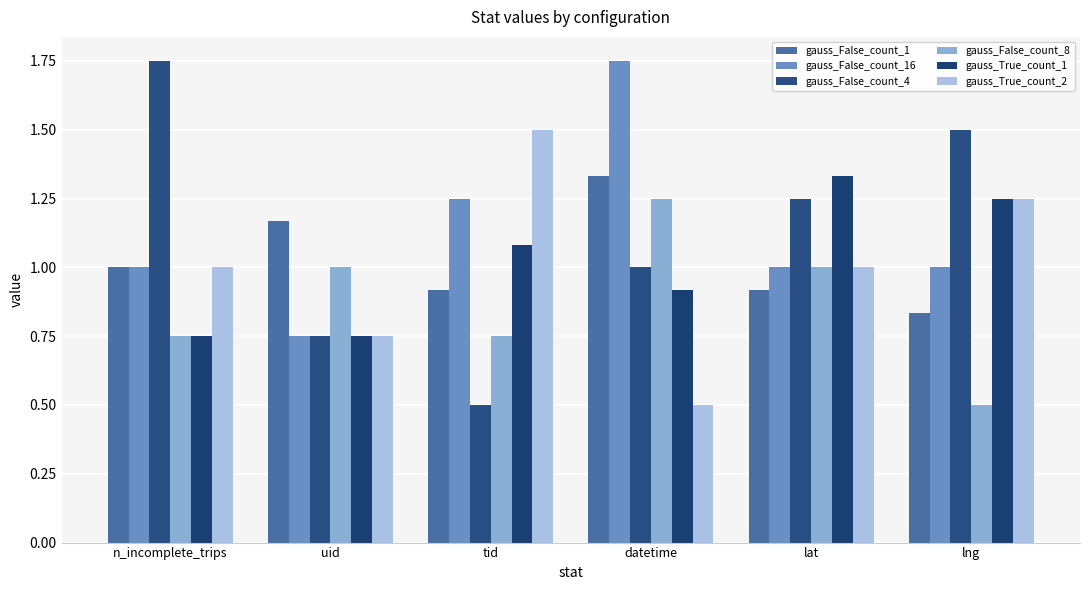

Count the number of categories in the chart.

6